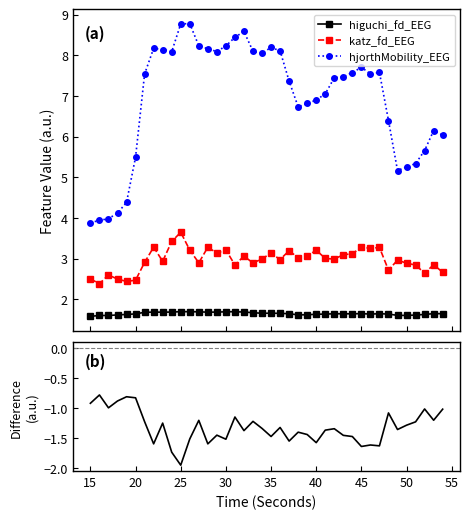

True or false: katz_fd_EEG has more than 2 interior local peaks.

True